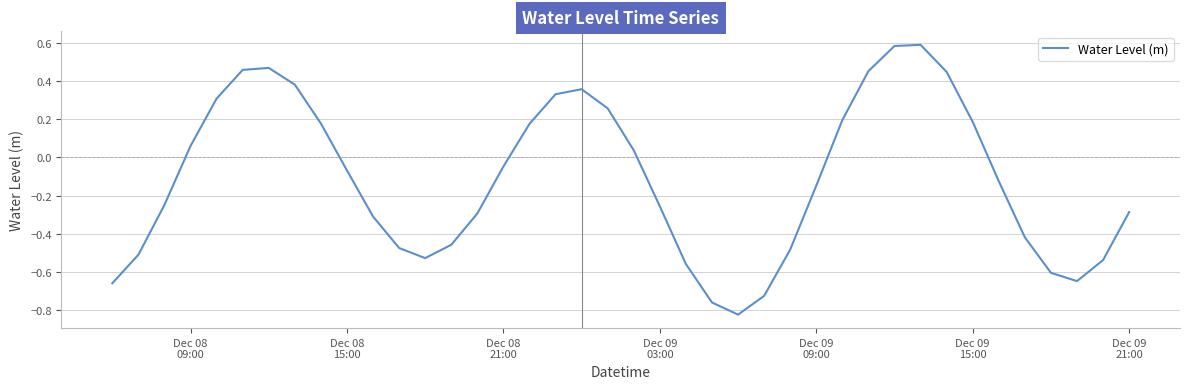

What is the difference between the maximum and minimum values?

1.4